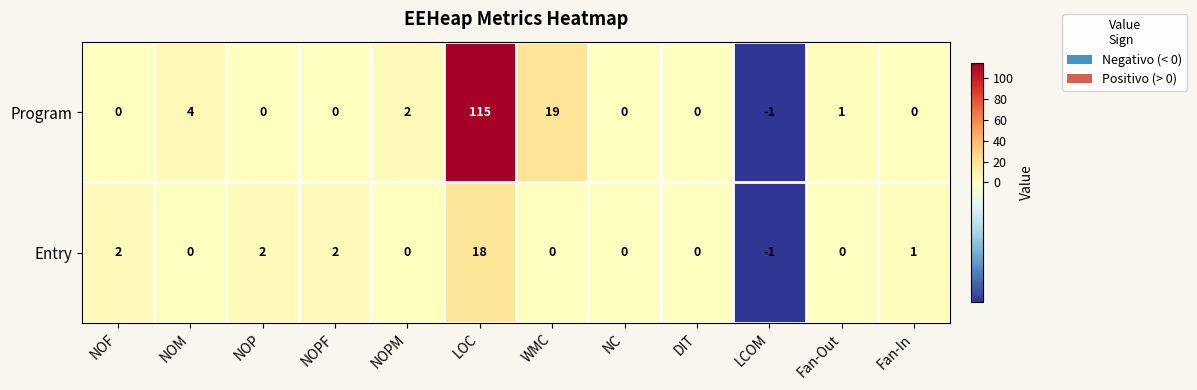

What is the greatest value displayed?

115